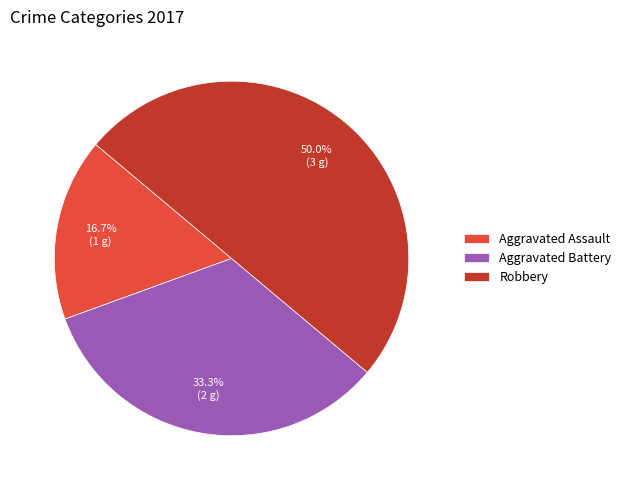

Which has a higher value, Aggravated Assault or Robbery?

Robbery